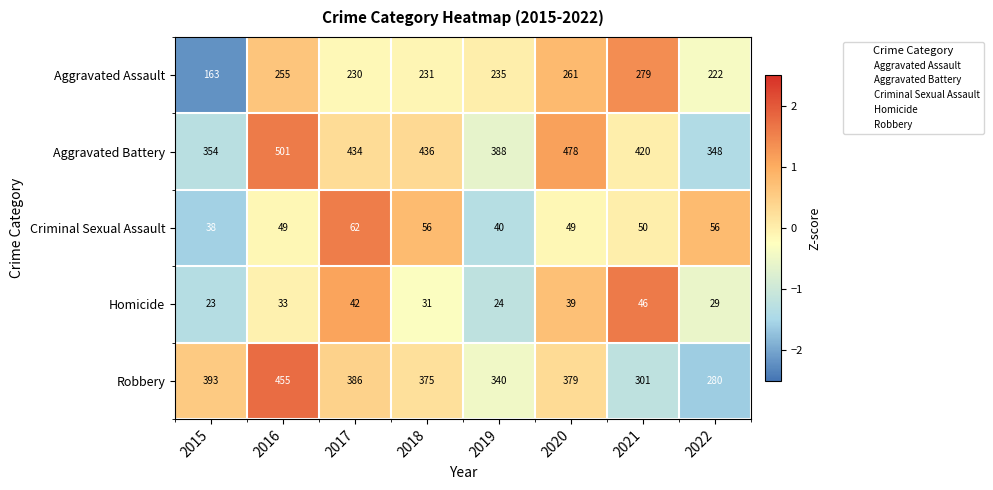

Rank the series by their maximum value, from lowest to highest.

Homicide, Criminal Sexual Assault, Aggravated Assault, Robbery, Aggravated Battery